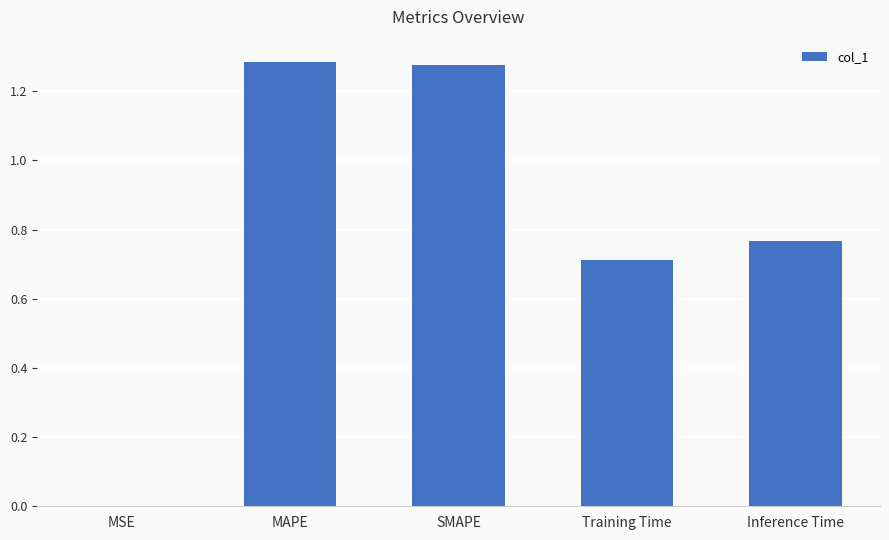

True or false: the data shows 0.4 at SMAPE.

False